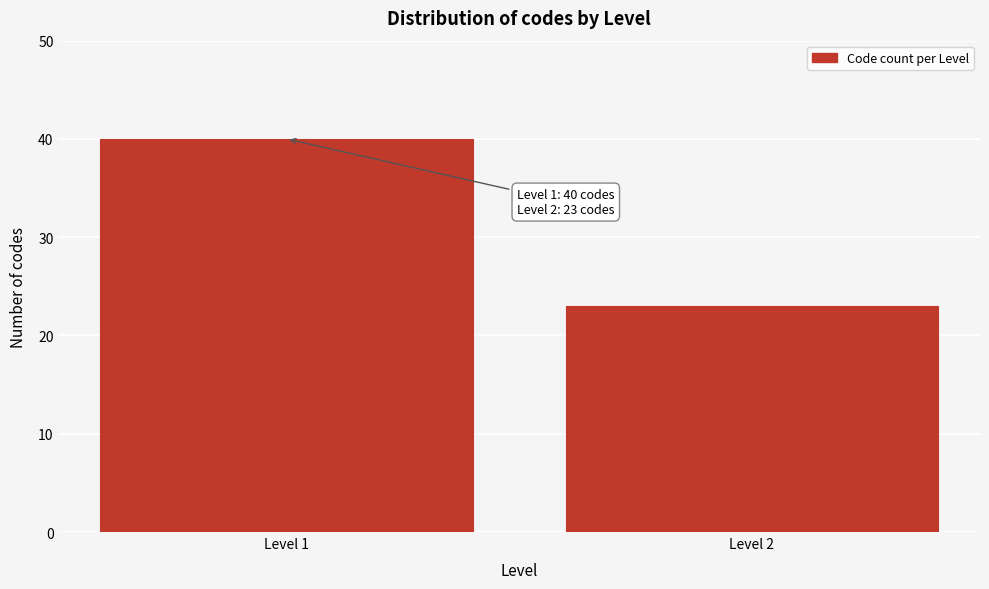

Reading left to right, what are all the values shown in this chart?

40	23